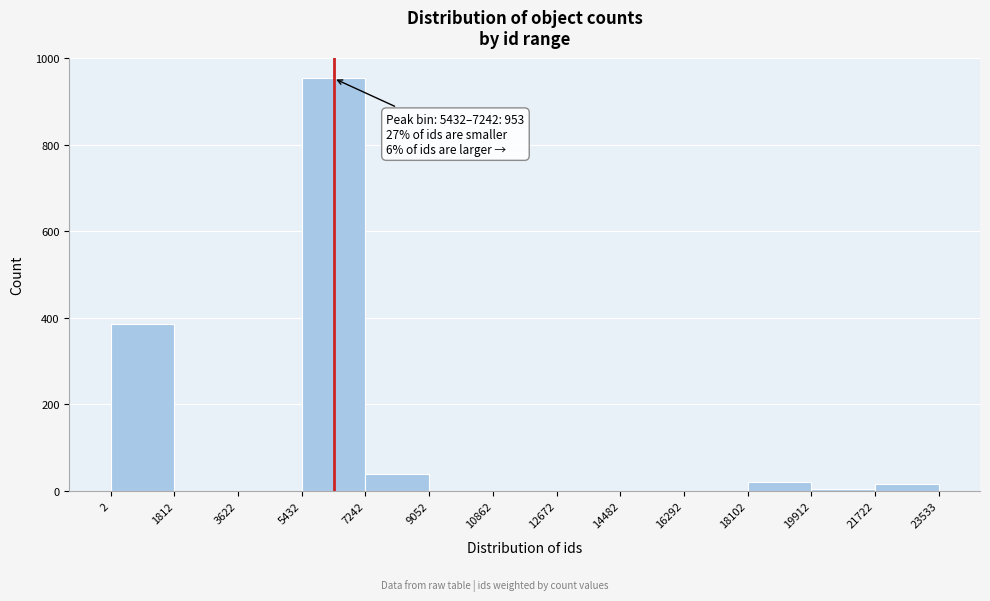

Over which range of the x-axis is the bar tallest?

5432 to 7242